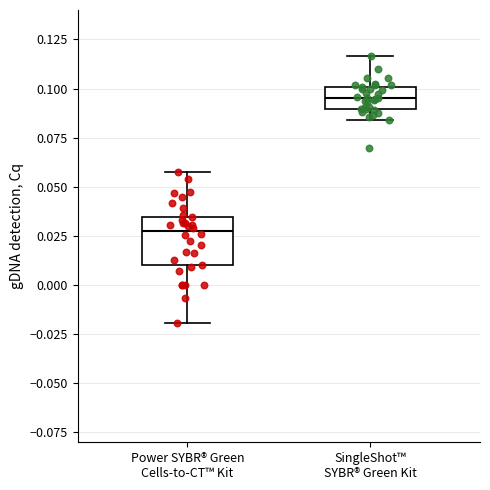

Which box's median line is the lowest?

Power SYBR® Green Cells-to-CT™ Kit